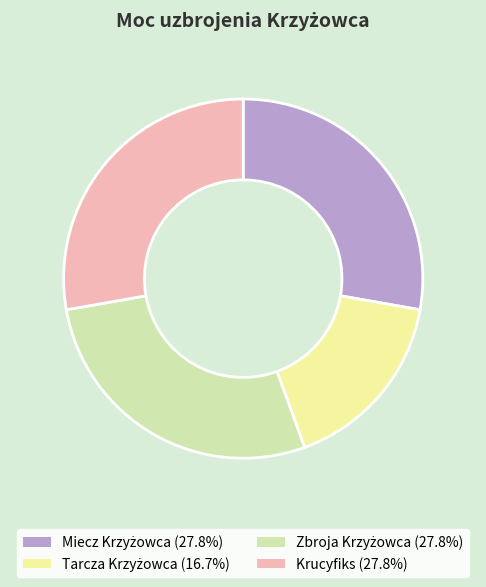

Does Krucyfiks represent more than half of the total?

No